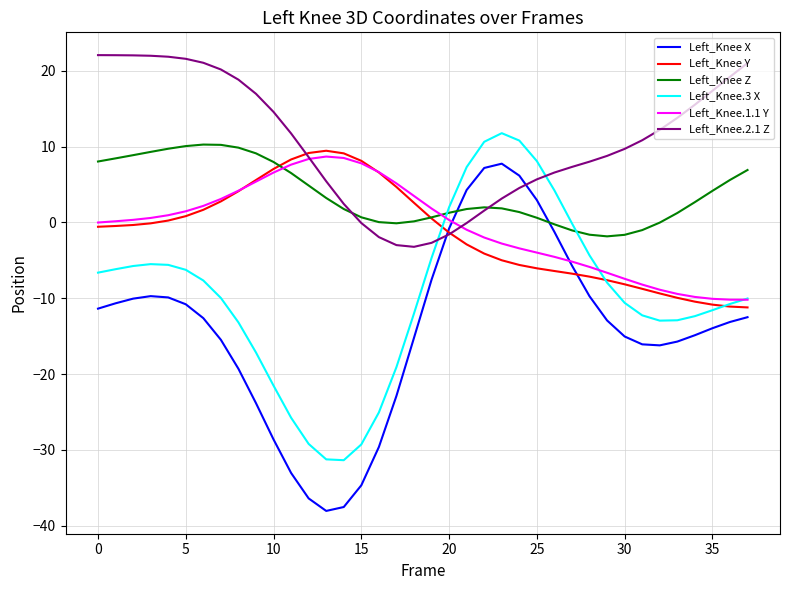

Which series ends up on top after the final intersection of Left_Knee Y and Left_Knee Z?

Left_Knee Z